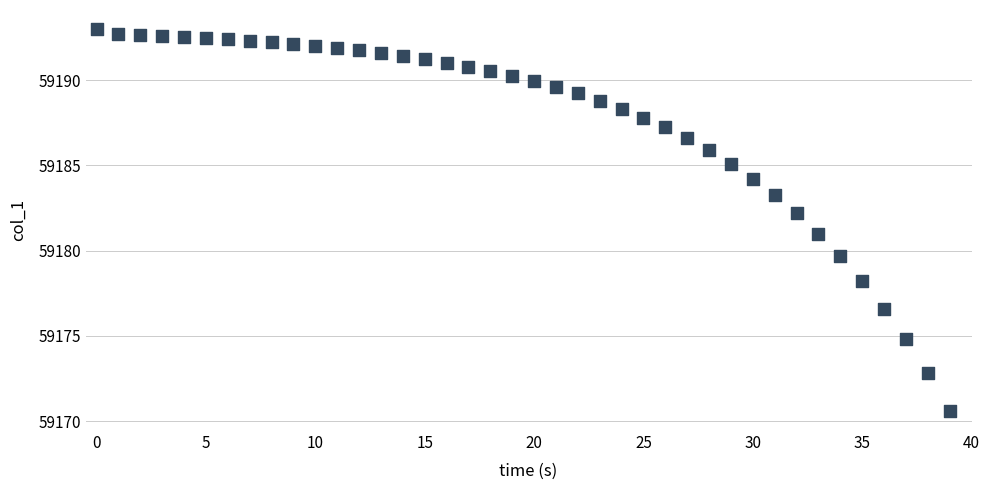

What is the range of Y values (max minus min)?

22.4